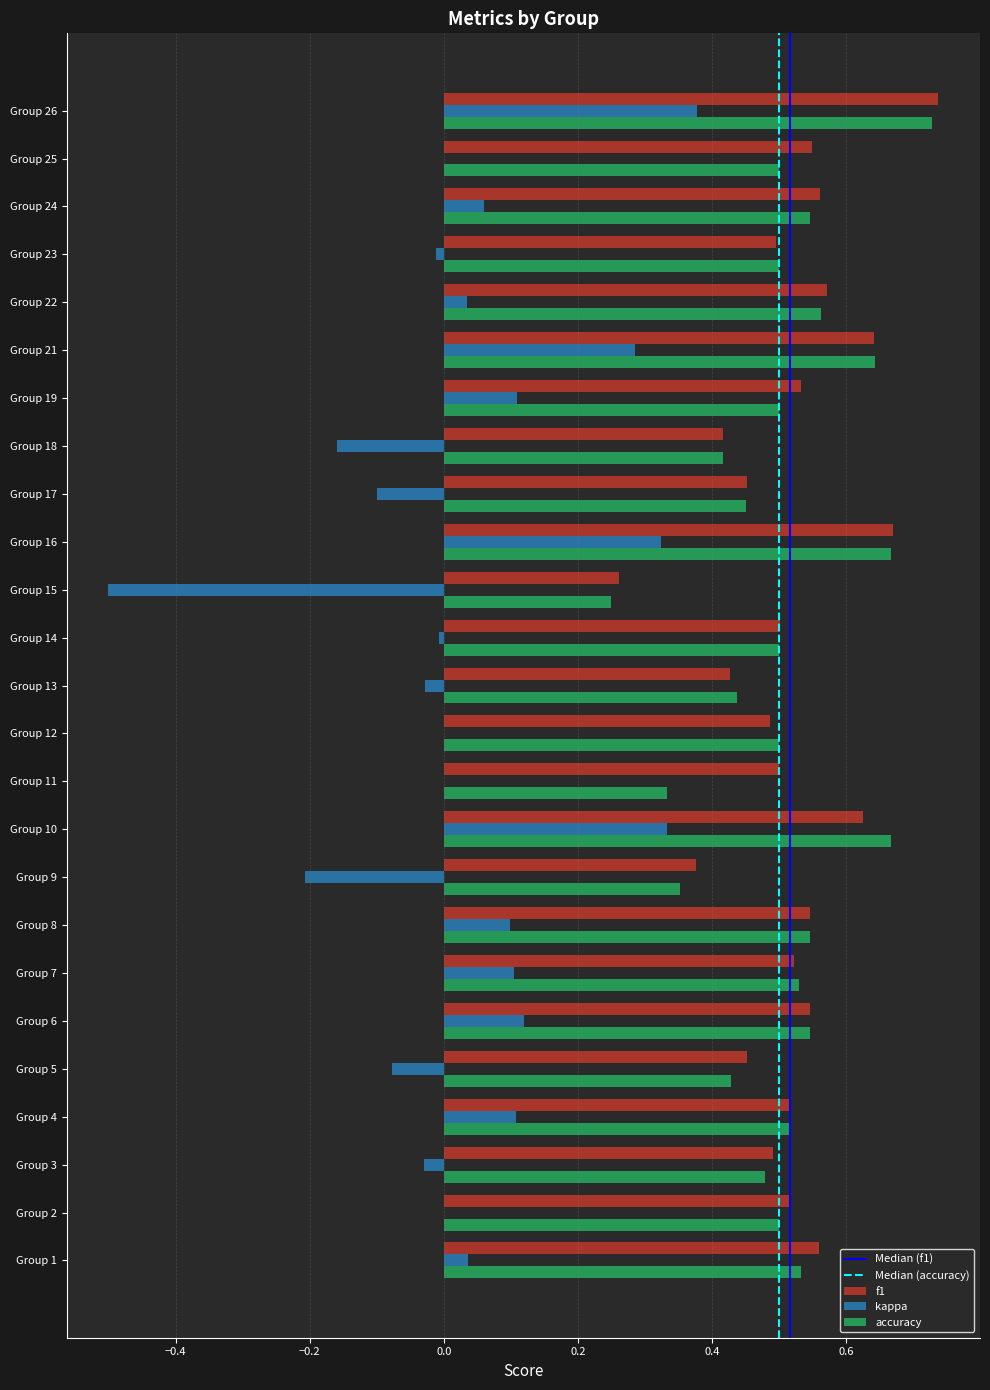

The value of kappa at Group 21 is 0.5. True or false?

False